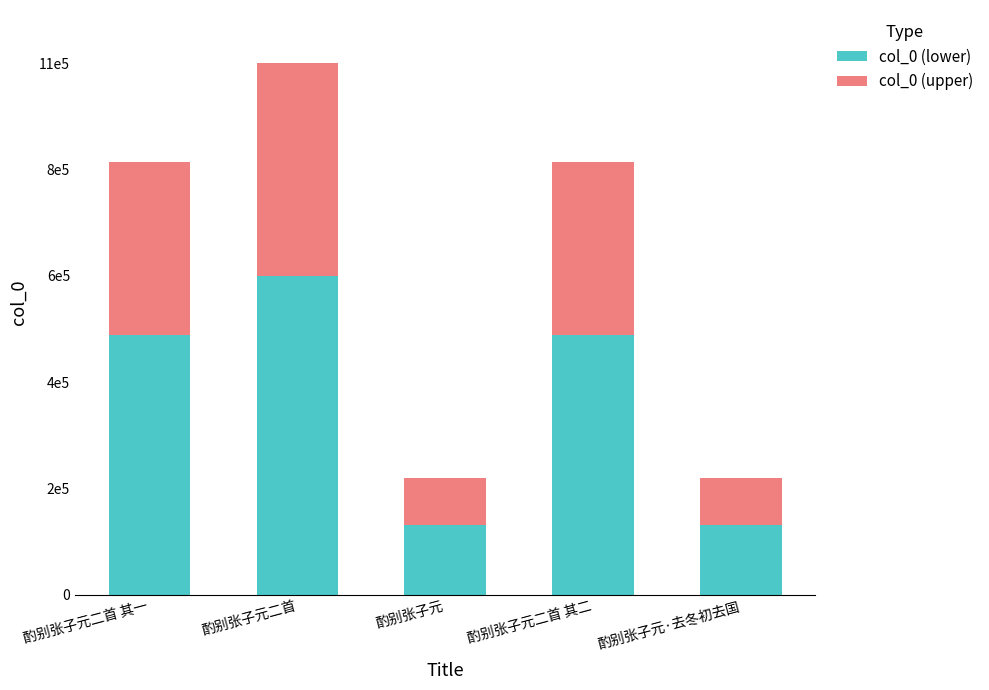

At which label is col_0 (lower) closest to 407716?

酌别张子元二首 其一